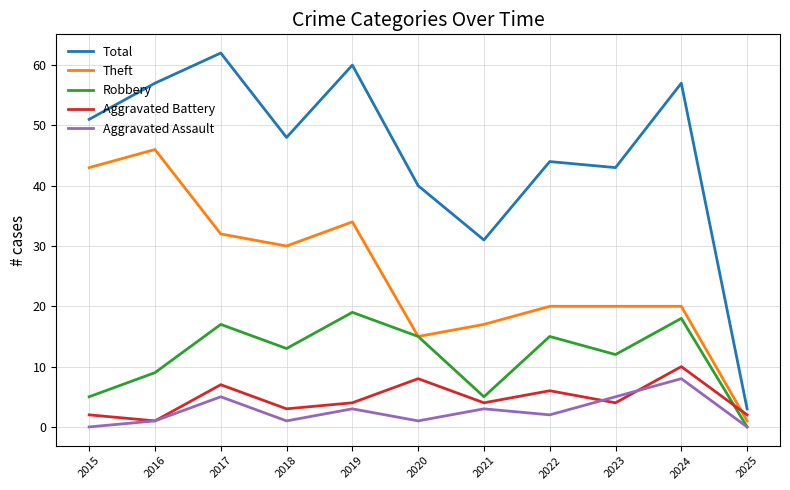

What is the difference between the Total values at 2017 and 2024?

5